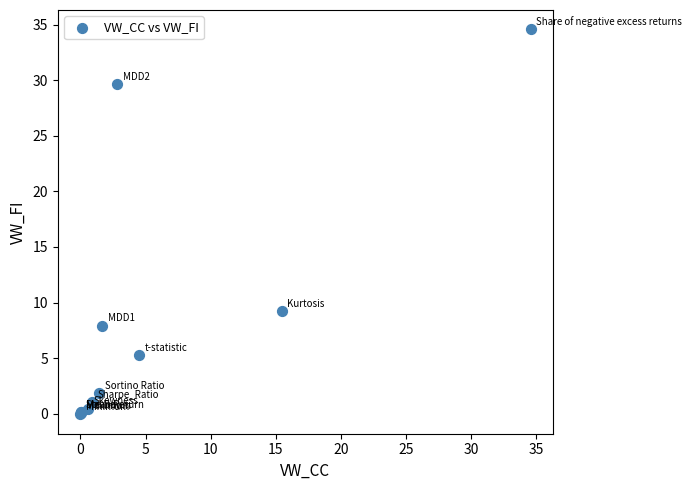

What Y value in the scatter plot is closest to 17?

9.2